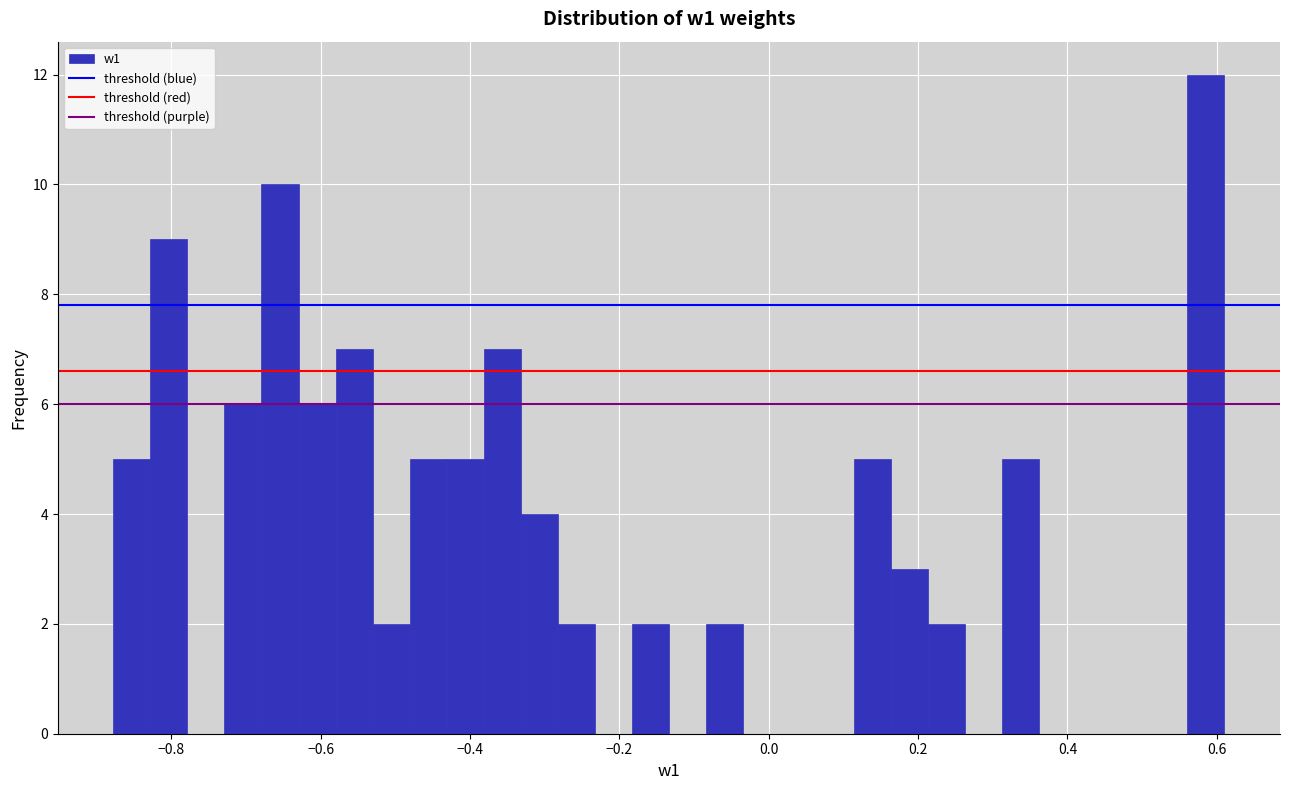

Around what value on the x-axis is the tallest bar? Give the approximate position of its centre, as read against the axis.

0.58